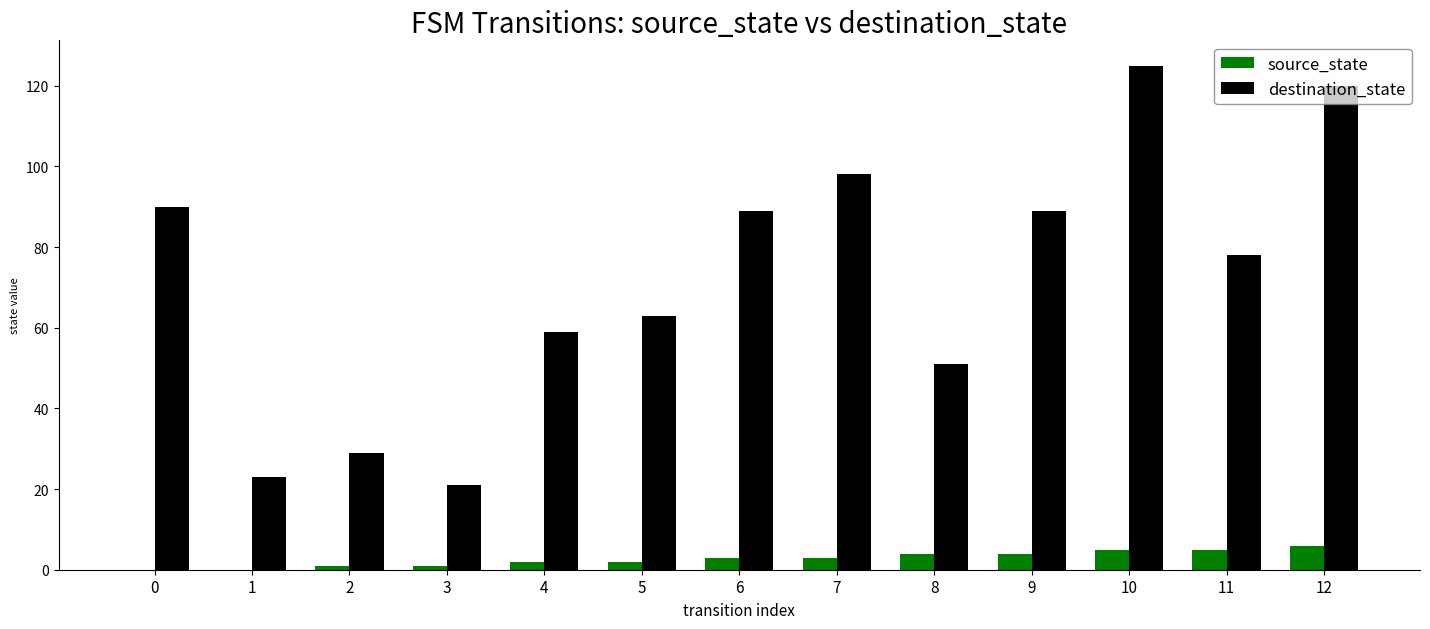

Reading left to right, what are all the values shown in this chart?

source_state: 0	0	1	1	2	2	3	3	4	4	5	5	6
destination_state: 90	23	29	21	59	63	89	98	51	89	125	78	120